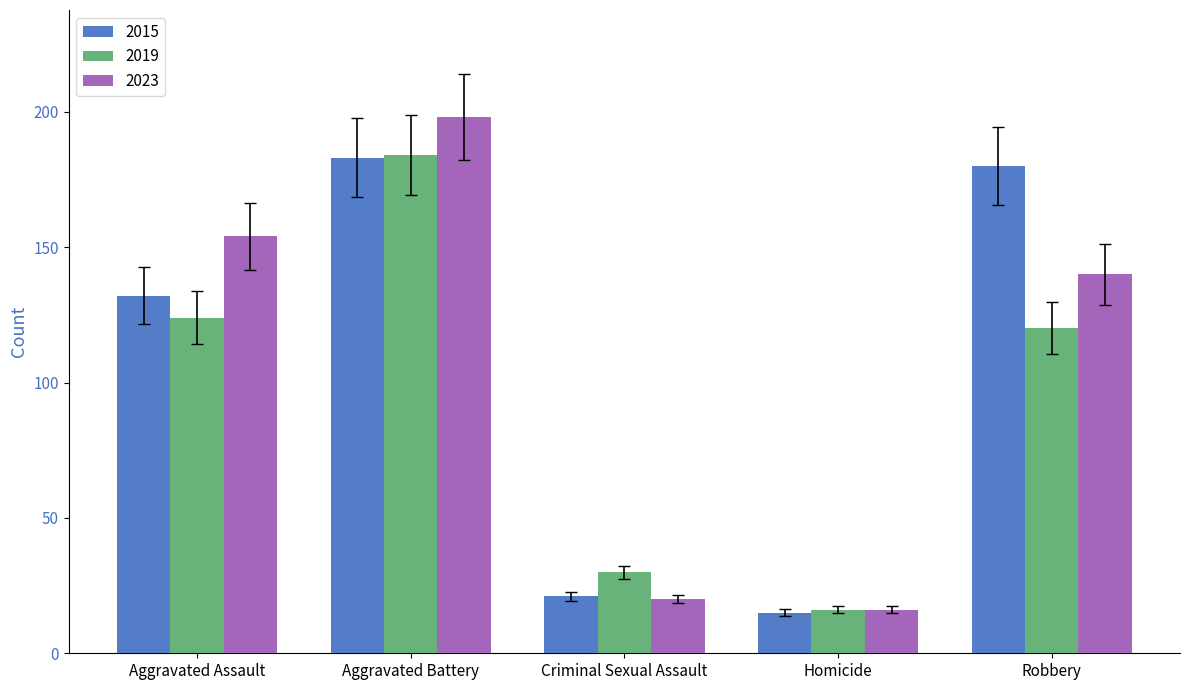

How many bars are there in total?

15